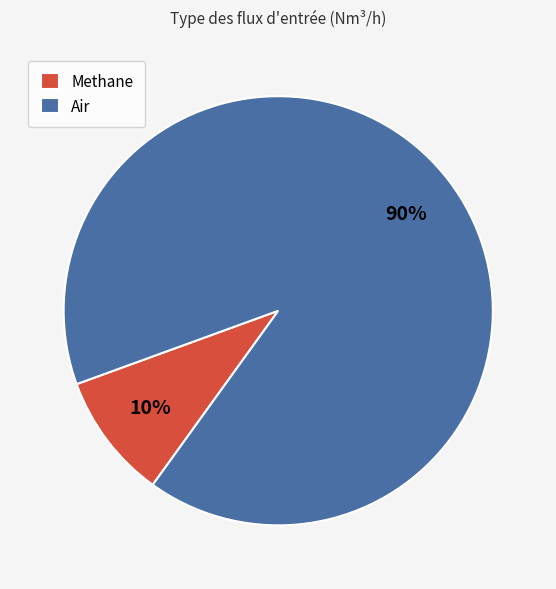

What is the ratio of the value at Methane to the value at Air?

0.1